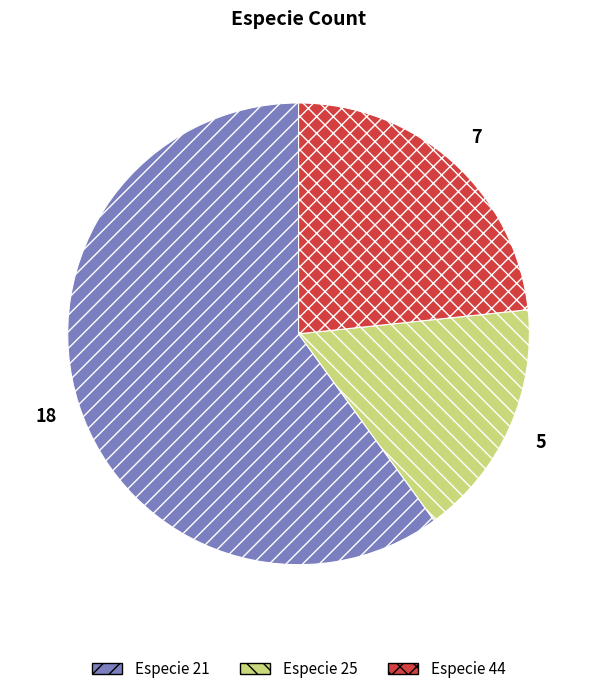

What is the smallest slice in the pie chart?

Especie 25